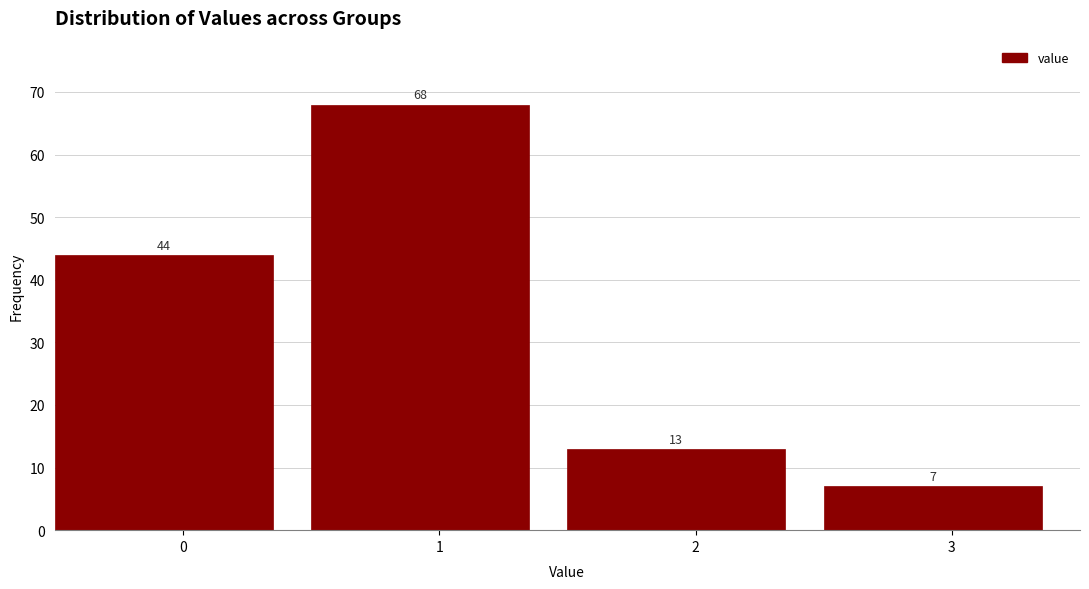

Reading left to right, transcribe all the data shown in this chart.

44	68	13	7